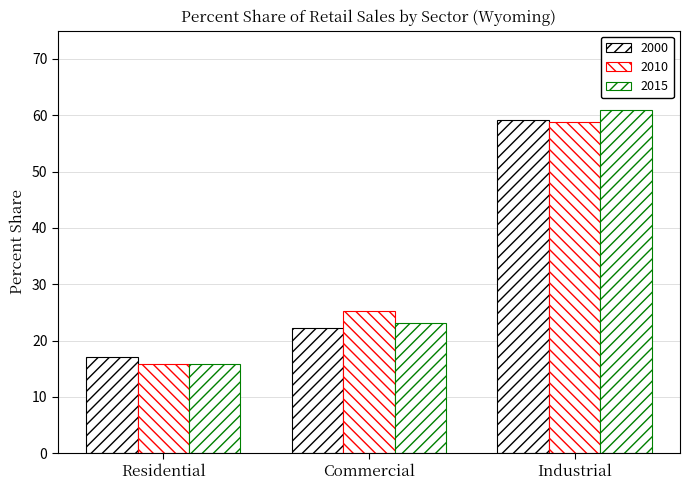

What is the difference between the 2010 values at Residential and Commercial?

9.3